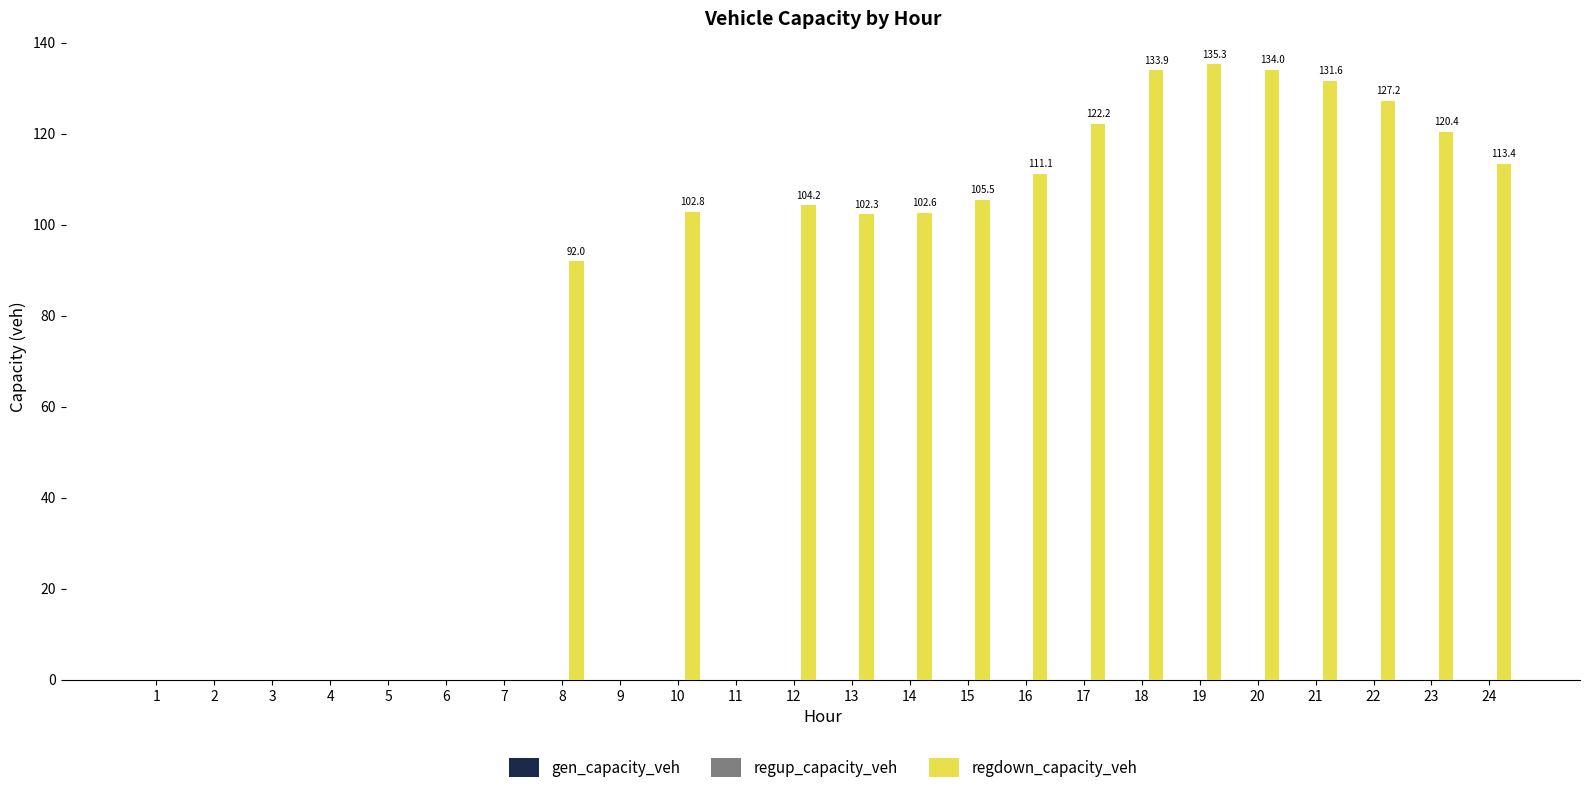

Is it true that the value at 24 is 49.0?

False